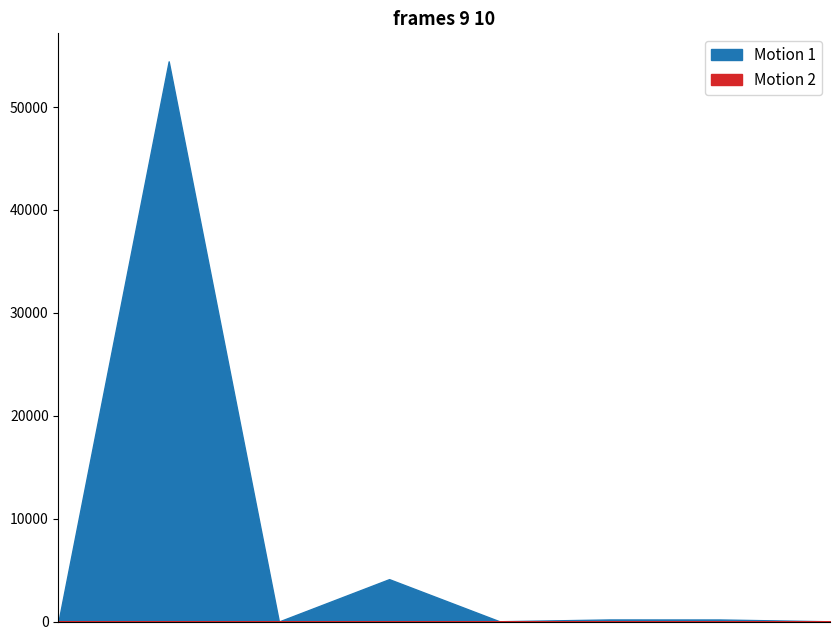

Count the number of categories in the chart.

8